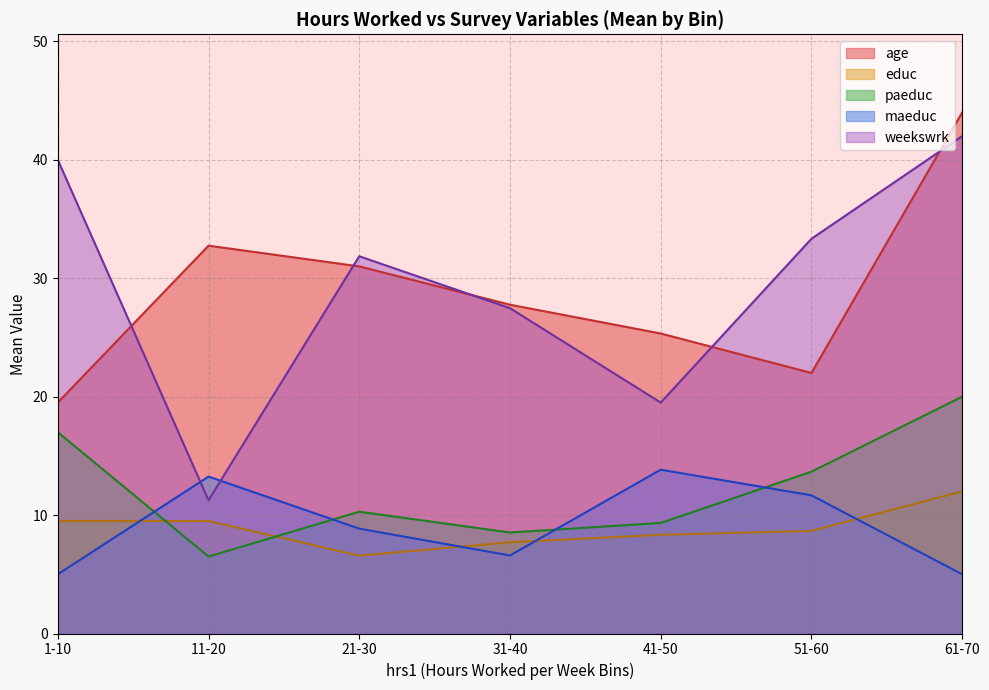

Which series has the widest spread of values?

weekswrk